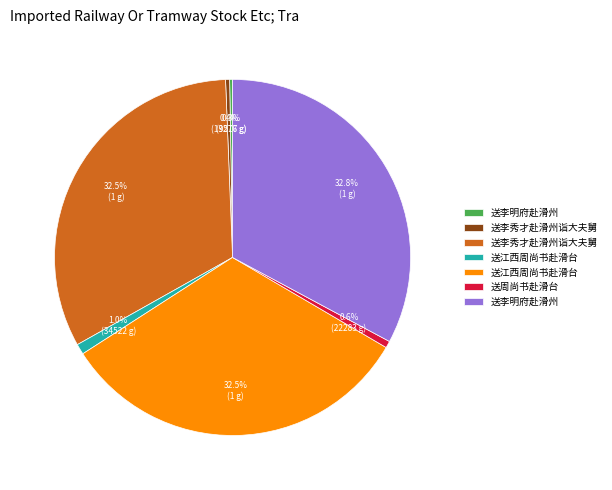

Does any single category account for the majority?

No